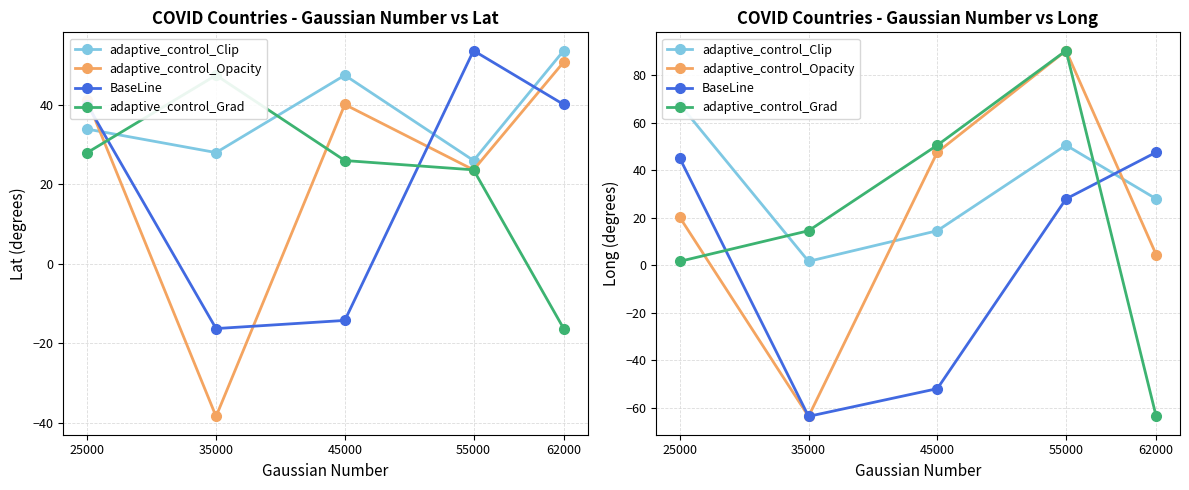

What is the difference between the adaptive_control_Grad values at 35000 and 25000?

12.9